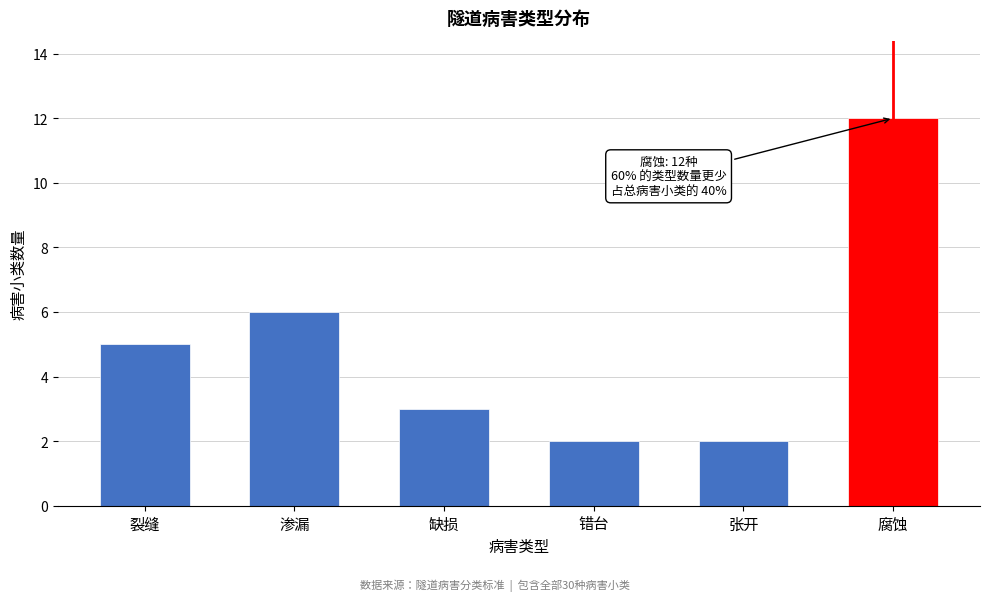

Reading left to right, extract all data points from this chart.

5	6	3	2	2	12